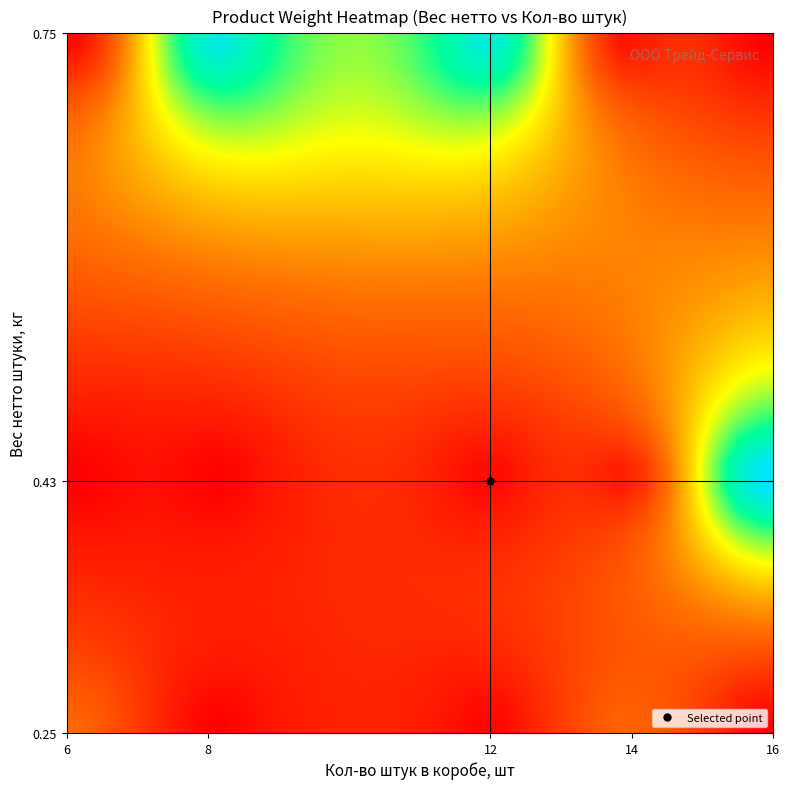

Count the number of data series in this chart.

30